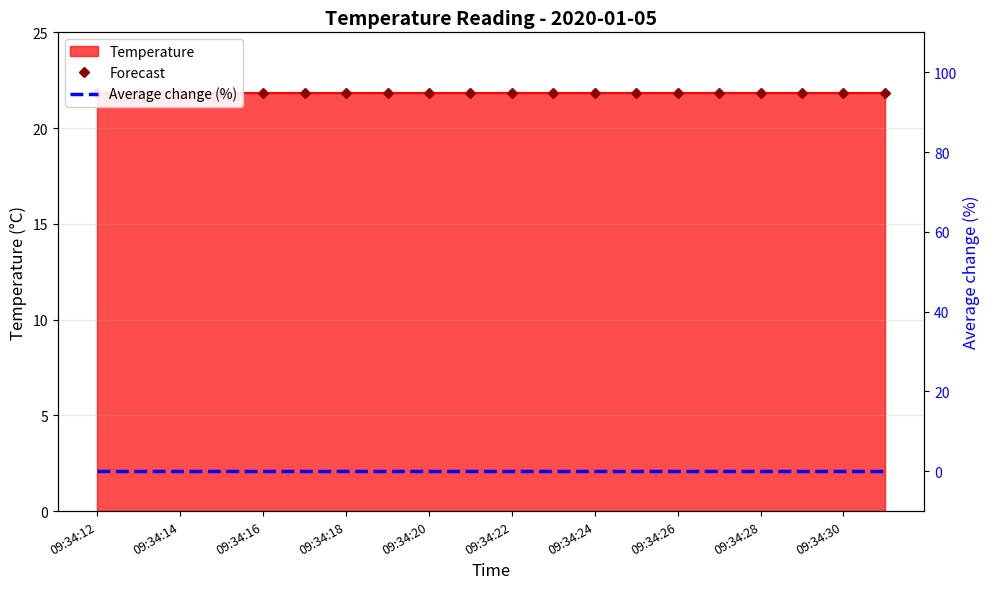

True or false: Average change (%) has more than 2 interior local peaks.

False